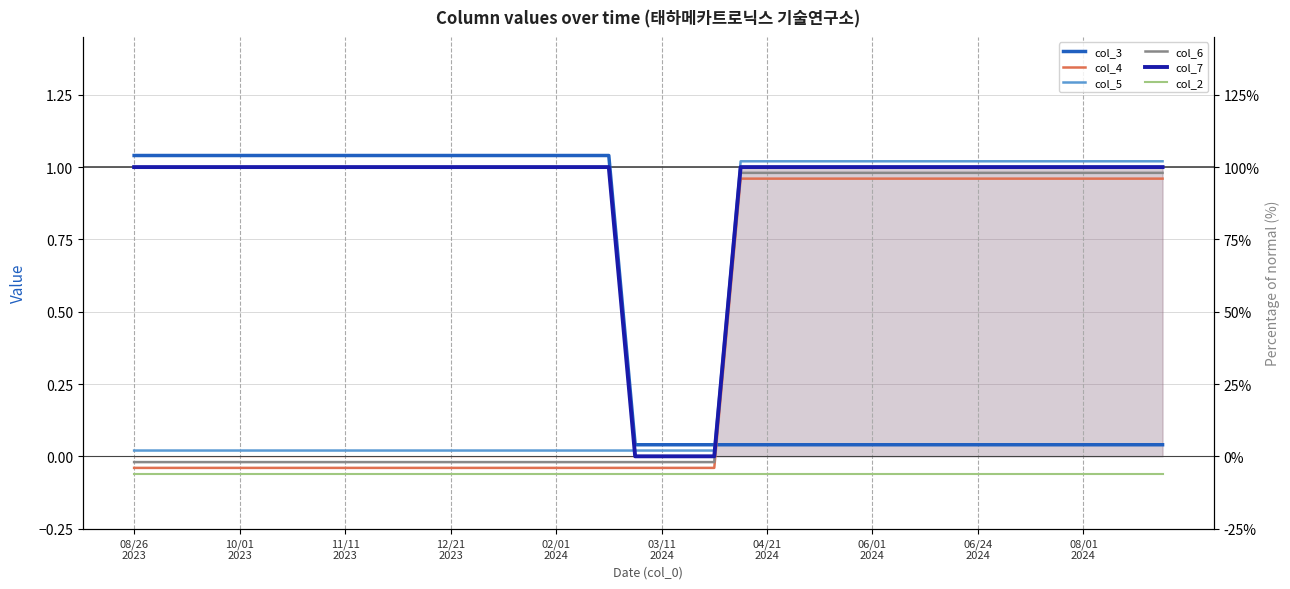

What is the label of the 4th point from the left?

12/21
2023